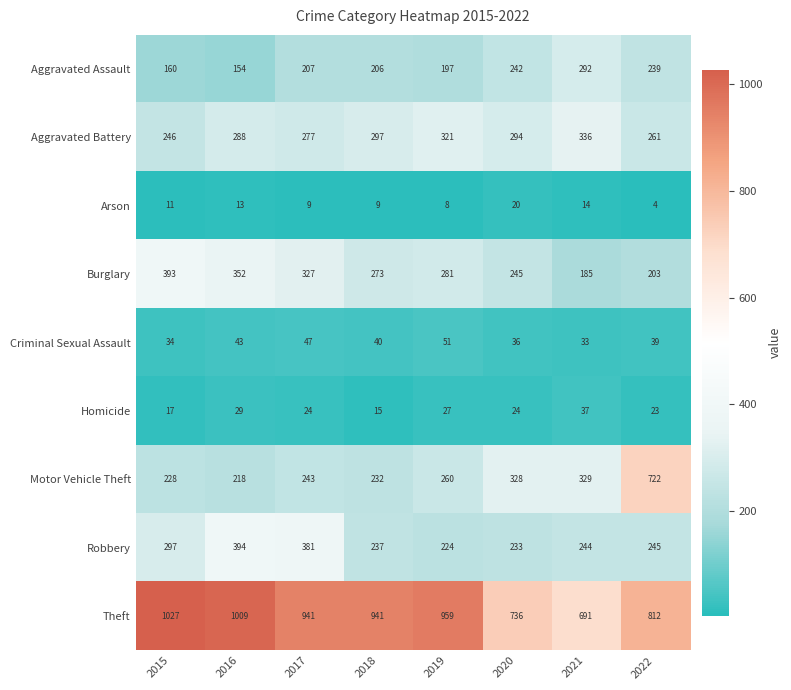

Is it true that Arson equals 14 at 2018?

False